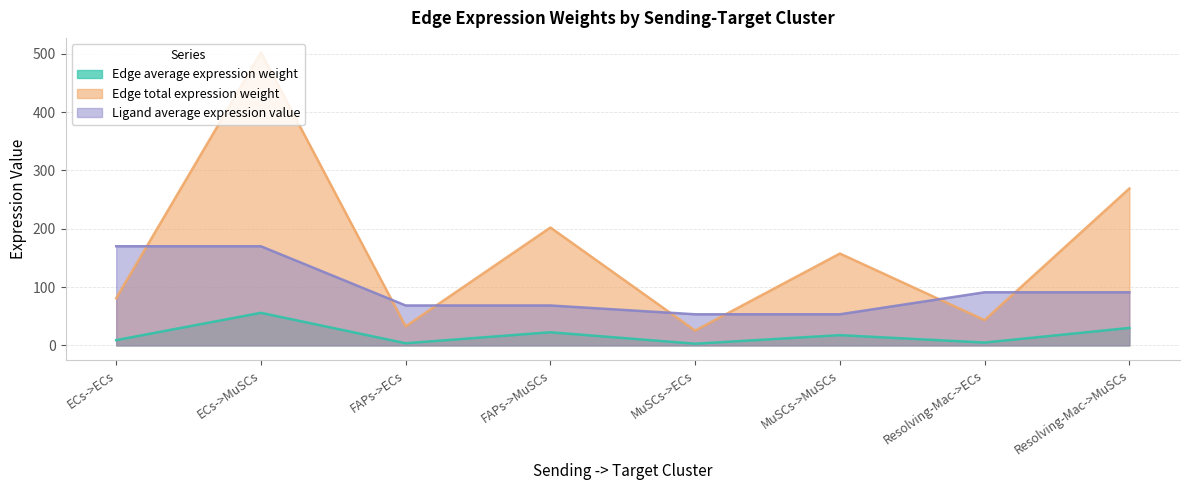

The Ligand average expression value series shows 144.9 at Resolving-Mac->MuSCs. True or false?

False